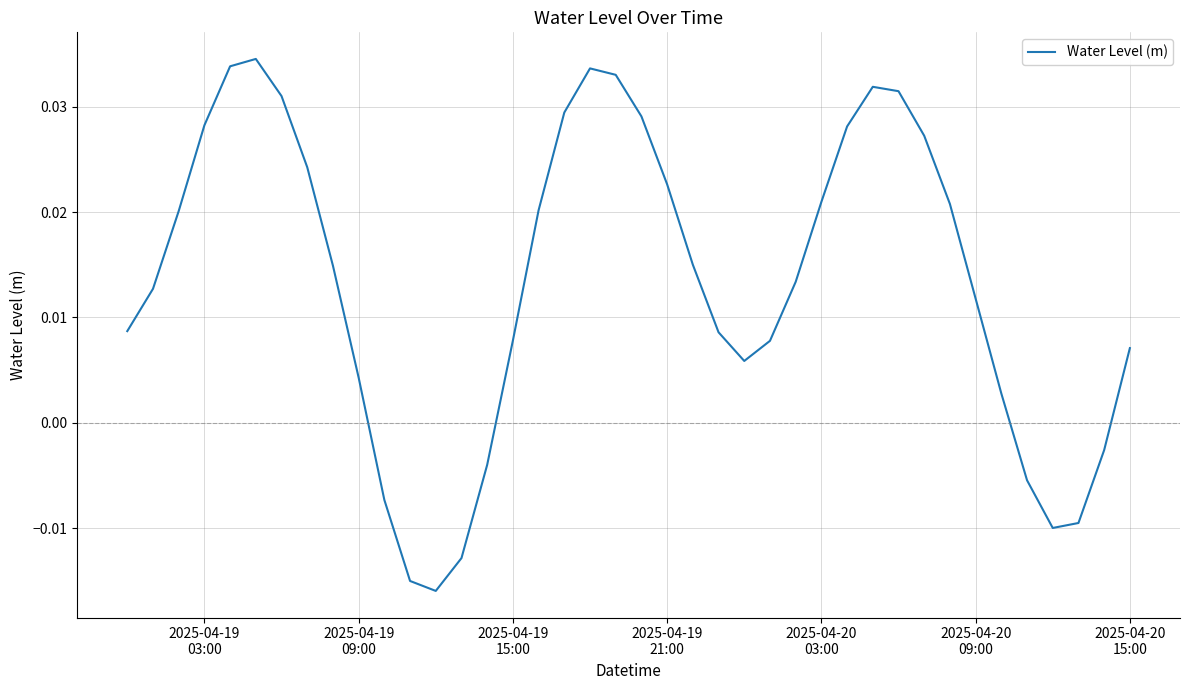

How many values exceed 0?

31